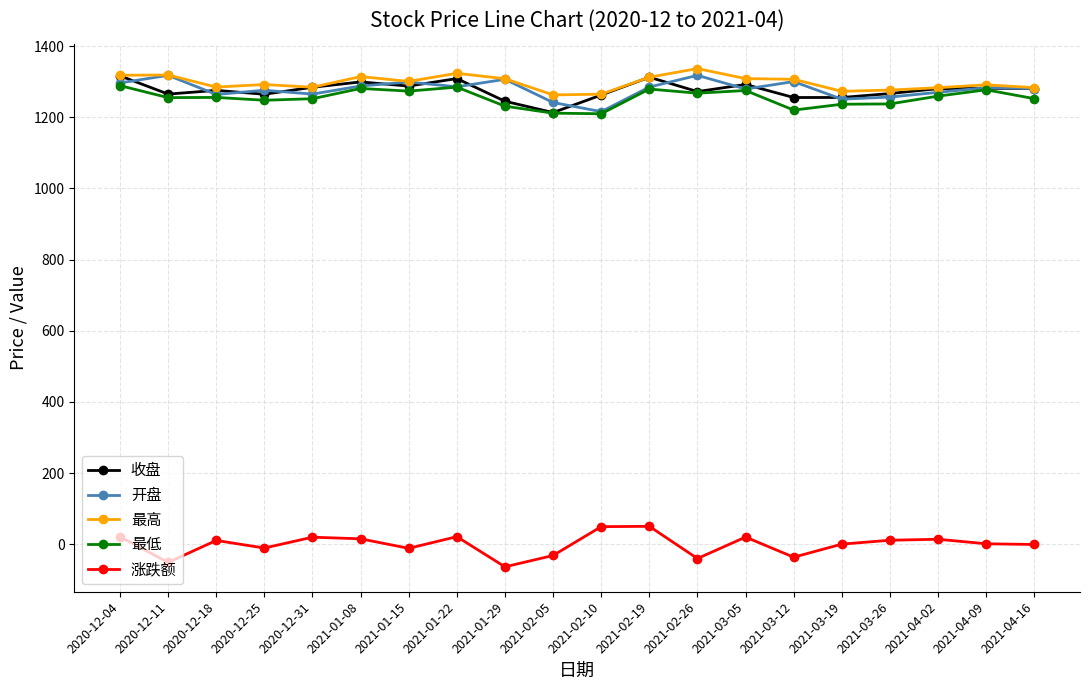

What position from the left is 2021-04-02?

18